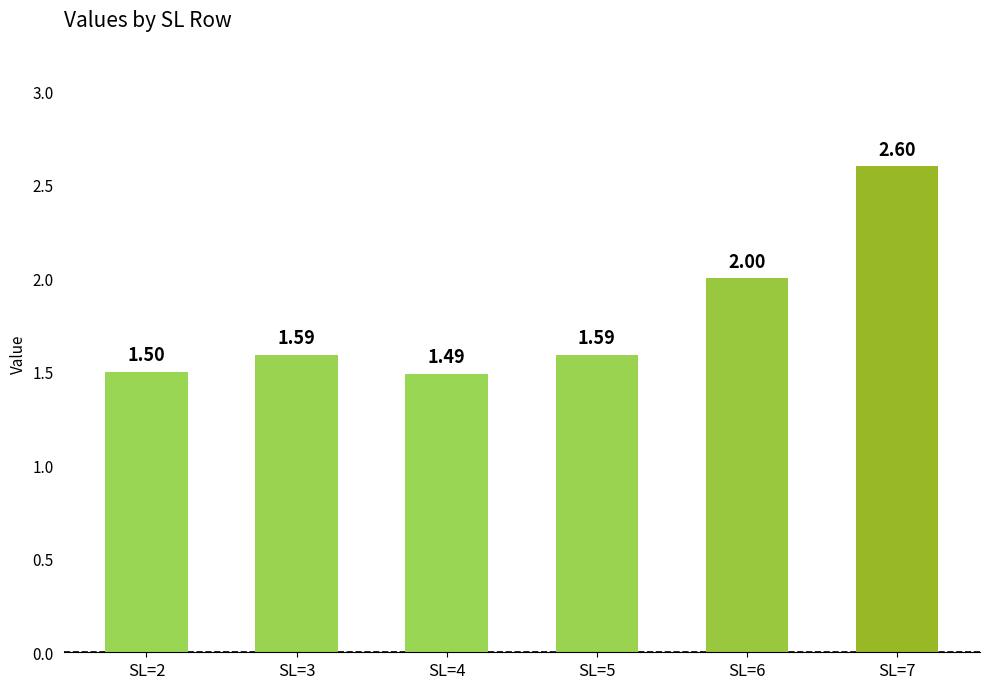

Approximately how many times larger is the value at SL=2 compared to SL=3?

0.9